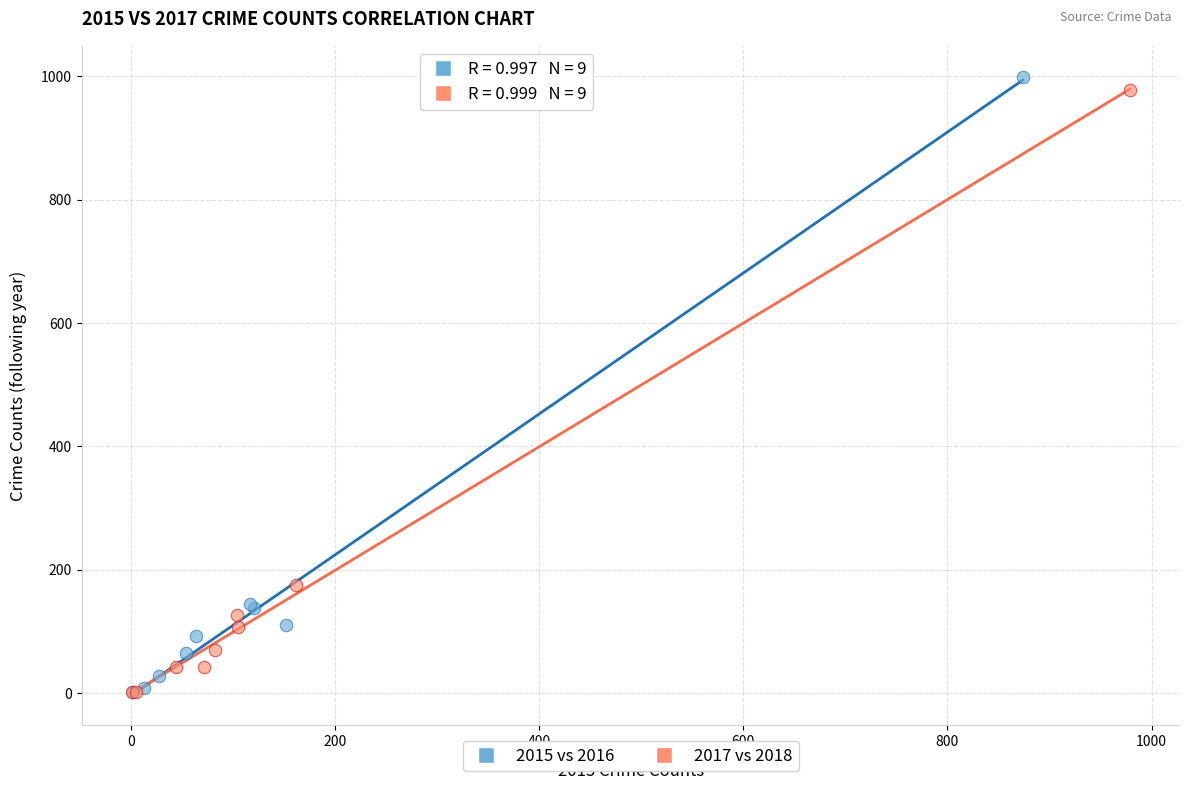

Which series contains the highest Y value?

2015 vs 2016